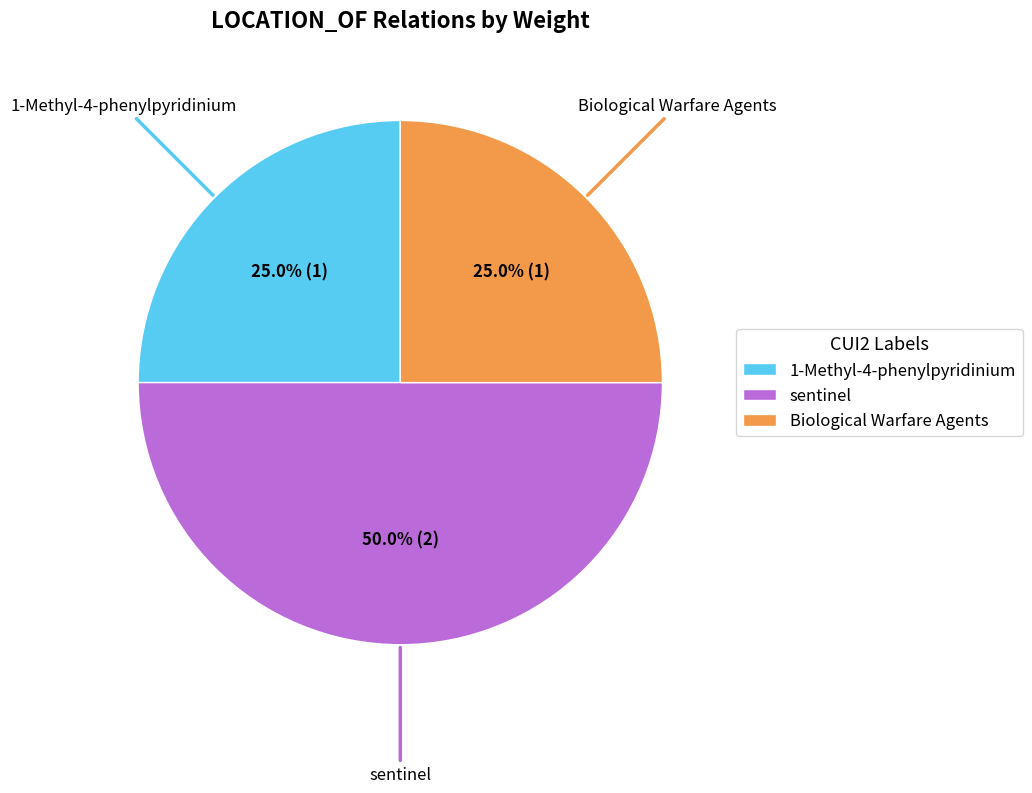

Which category has the biggest portion of the pie?

sentinel